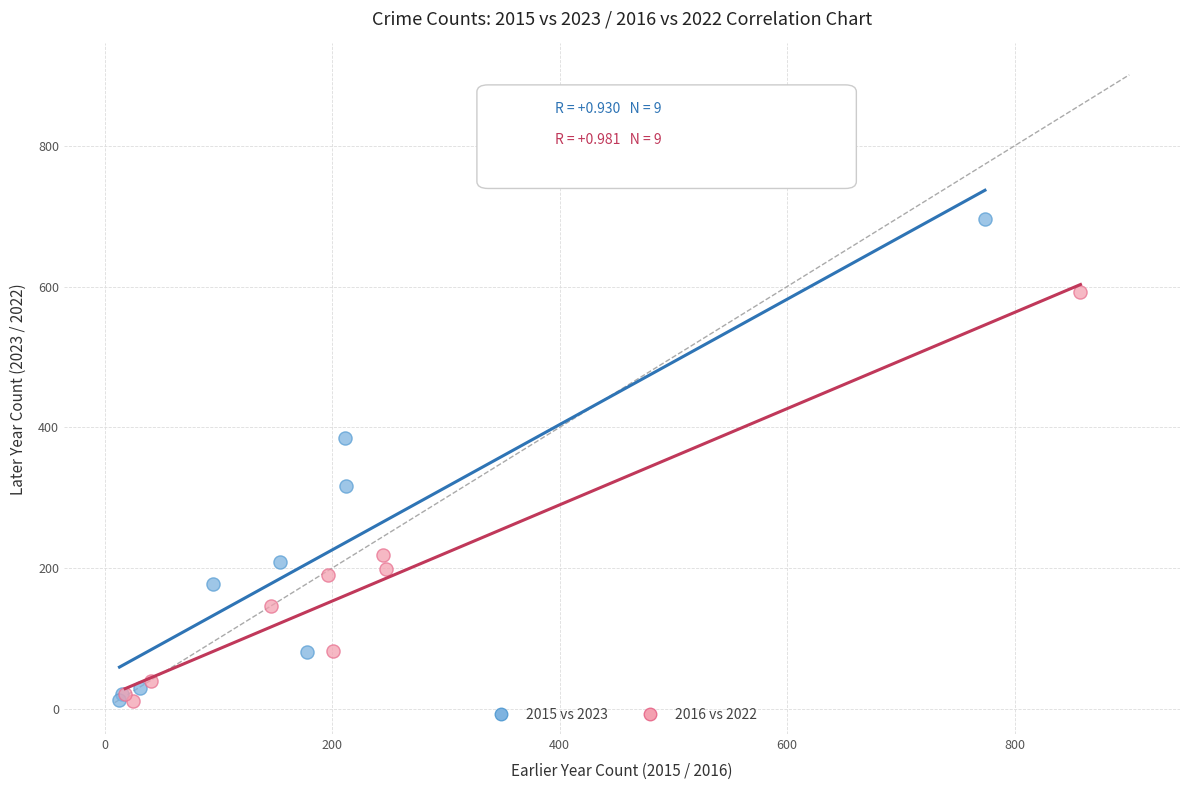

Which series reaches the maximum Y coordinate?

2015 vs 2023